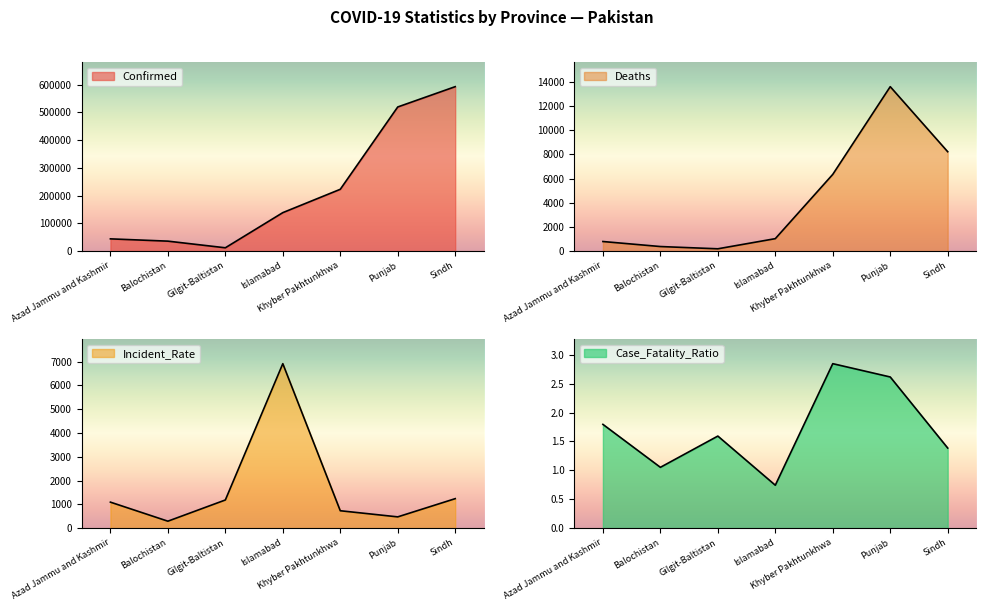

Rank the series by their maximum value, from highest to lowest.

Confirmed, Deaths, Incident_Rate, Case_Fatality_Ratio